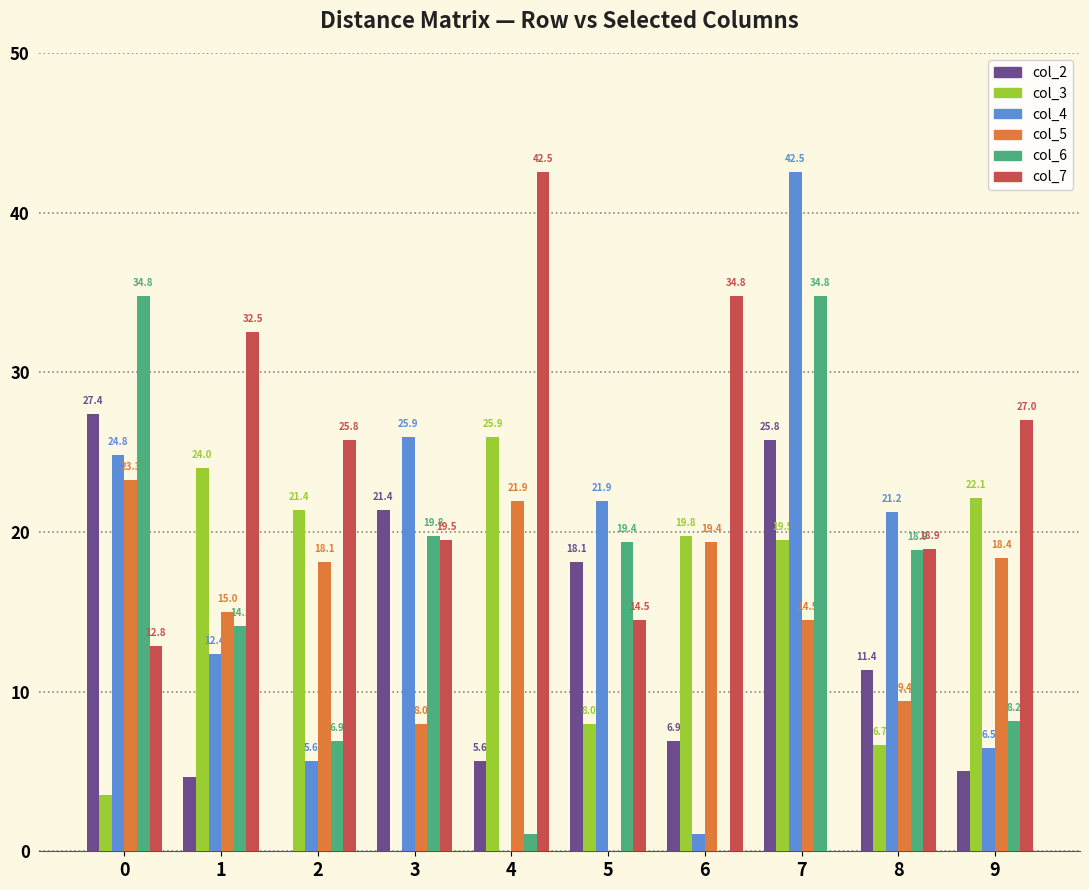

Where is col_6 nearest to the value 17?

8